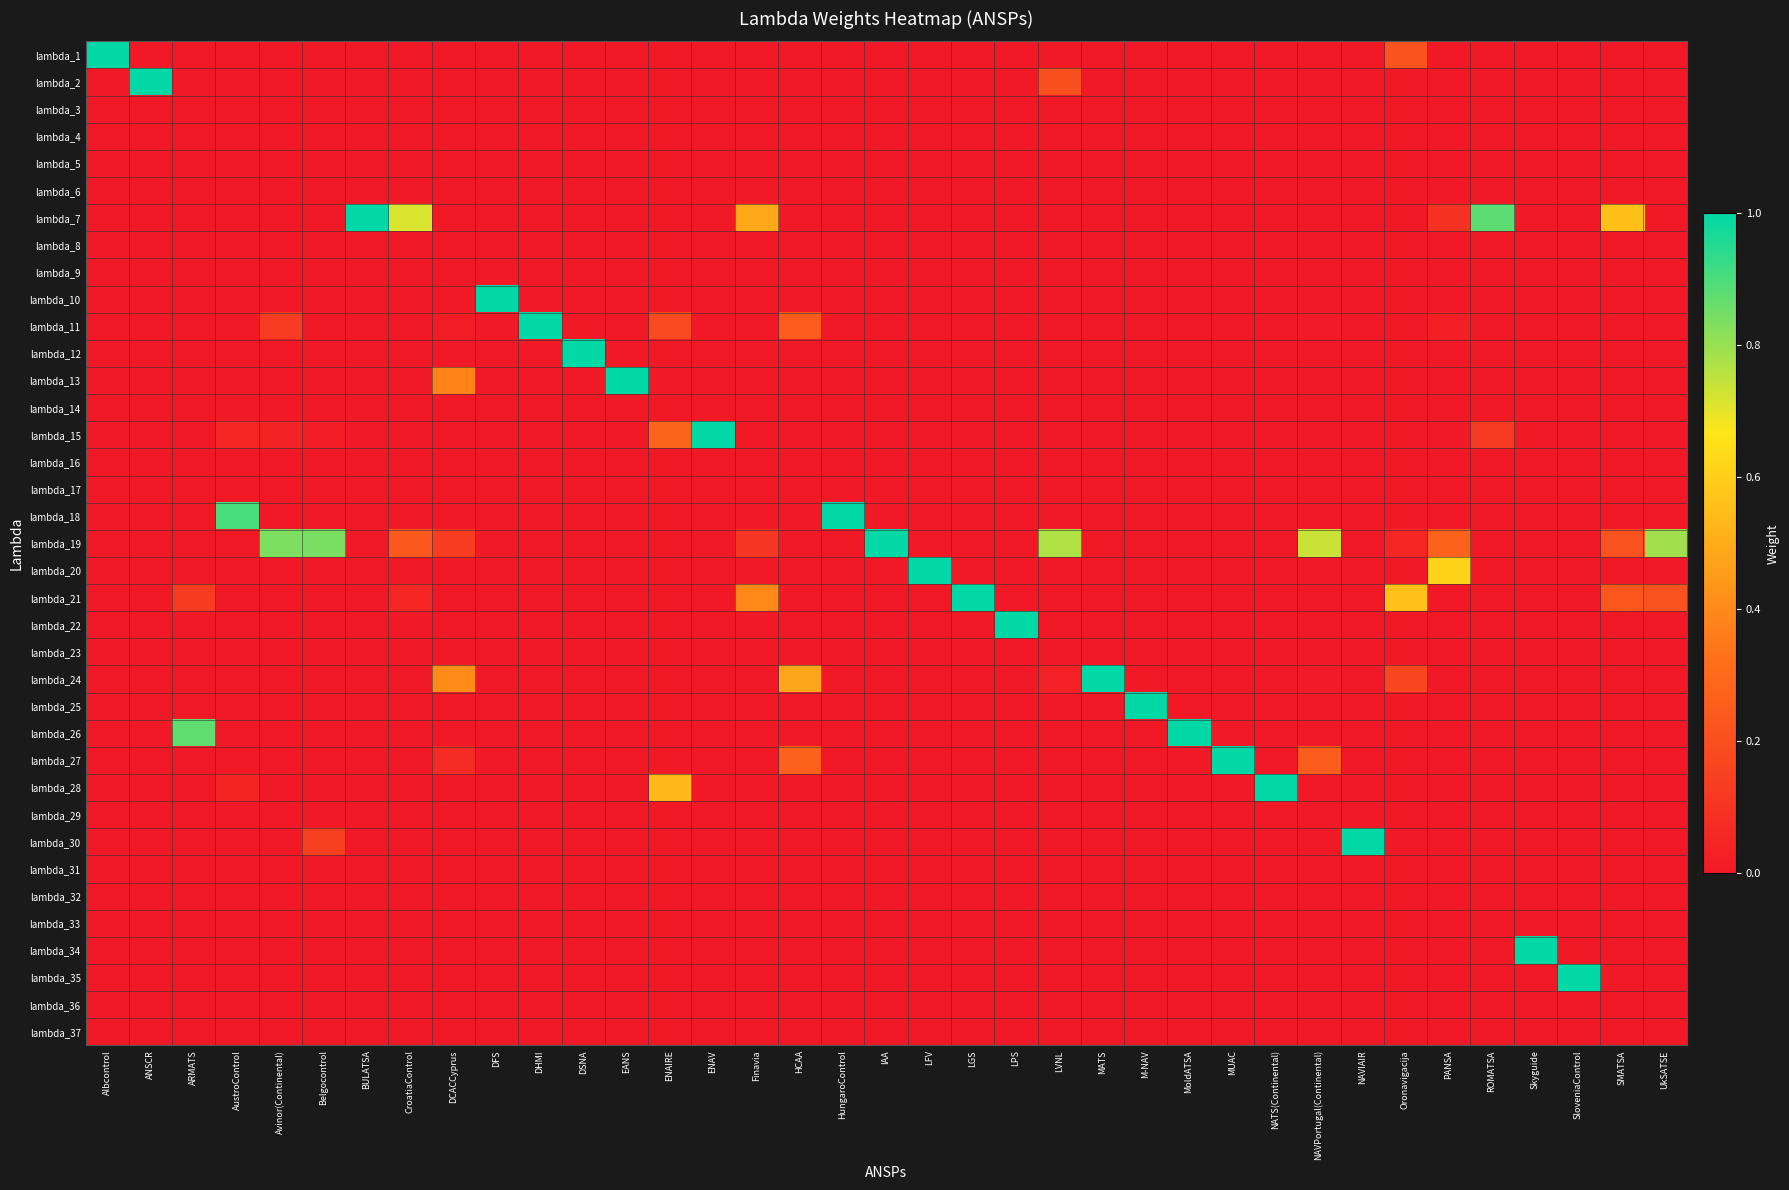

At how many categories does at least one series exceed 0?

37